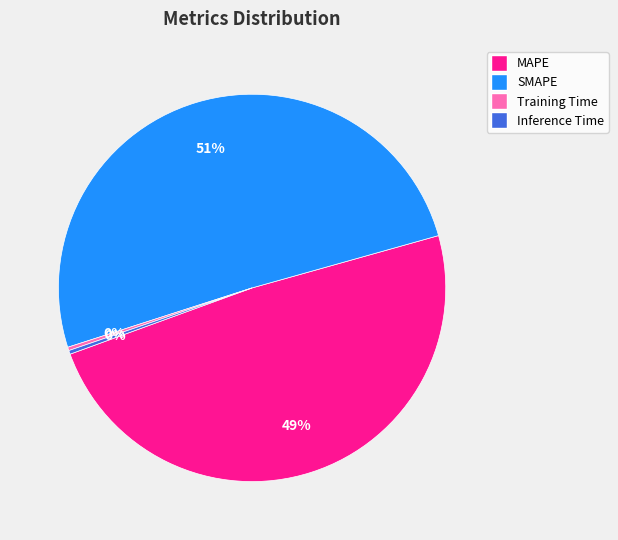

Do MAPE and Inference Time together represent more than half of the pie?

No